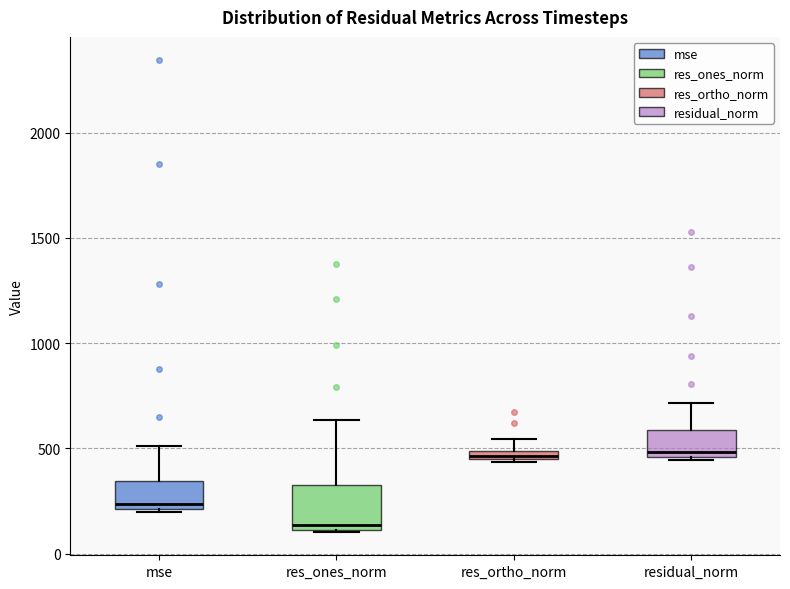

Where does the median line of the box for res_ones_norm sit on the y-axis? The values are not printed on the chart, so give them approximately, as read against the axis.

150